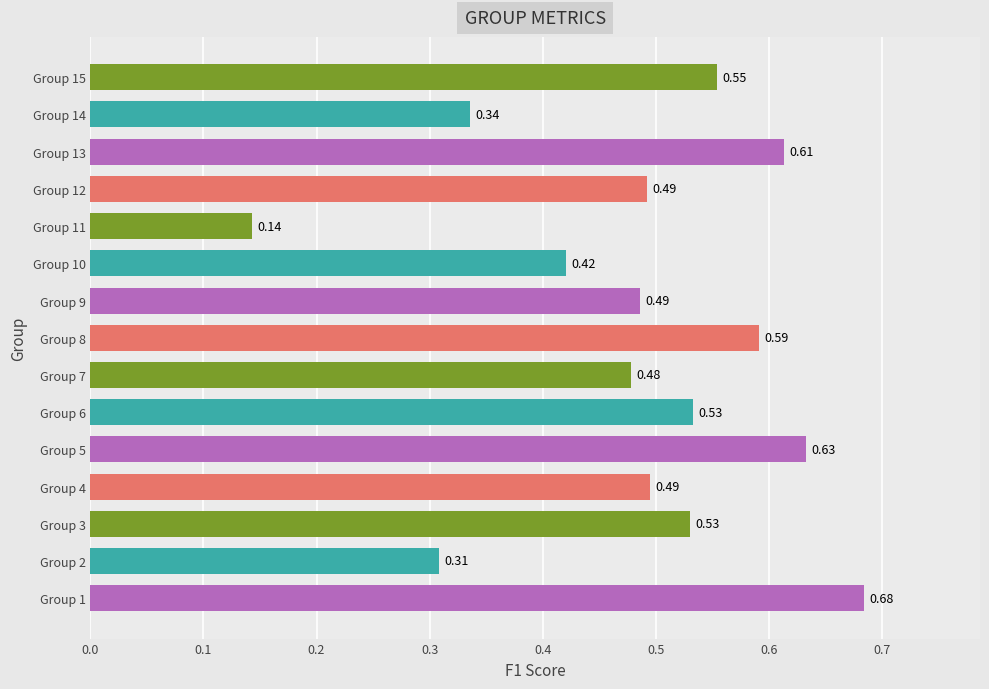

At which category does the chart reach its minimum across all series?

Group 11